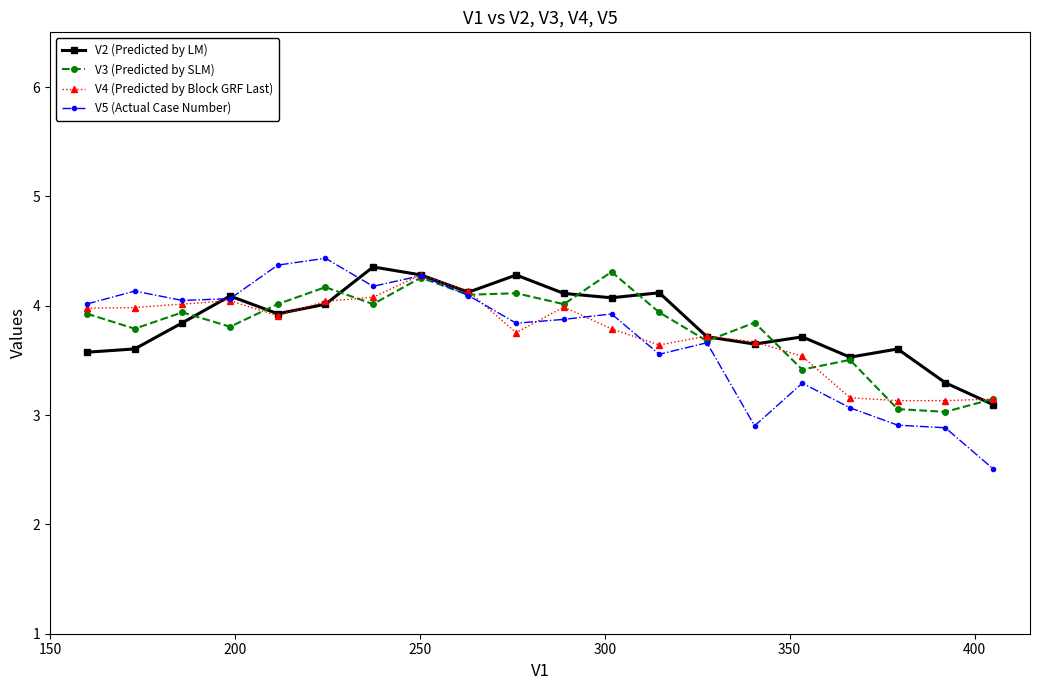

What is the minimum value shown in the chart?

2.5